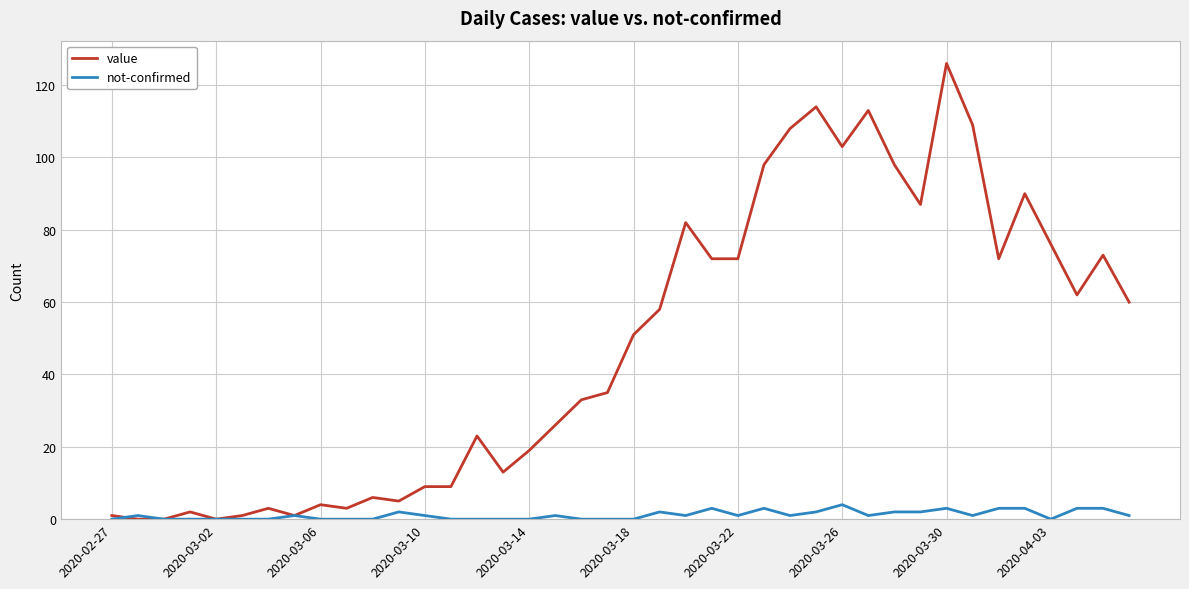

What is the greatest value displayed?

126